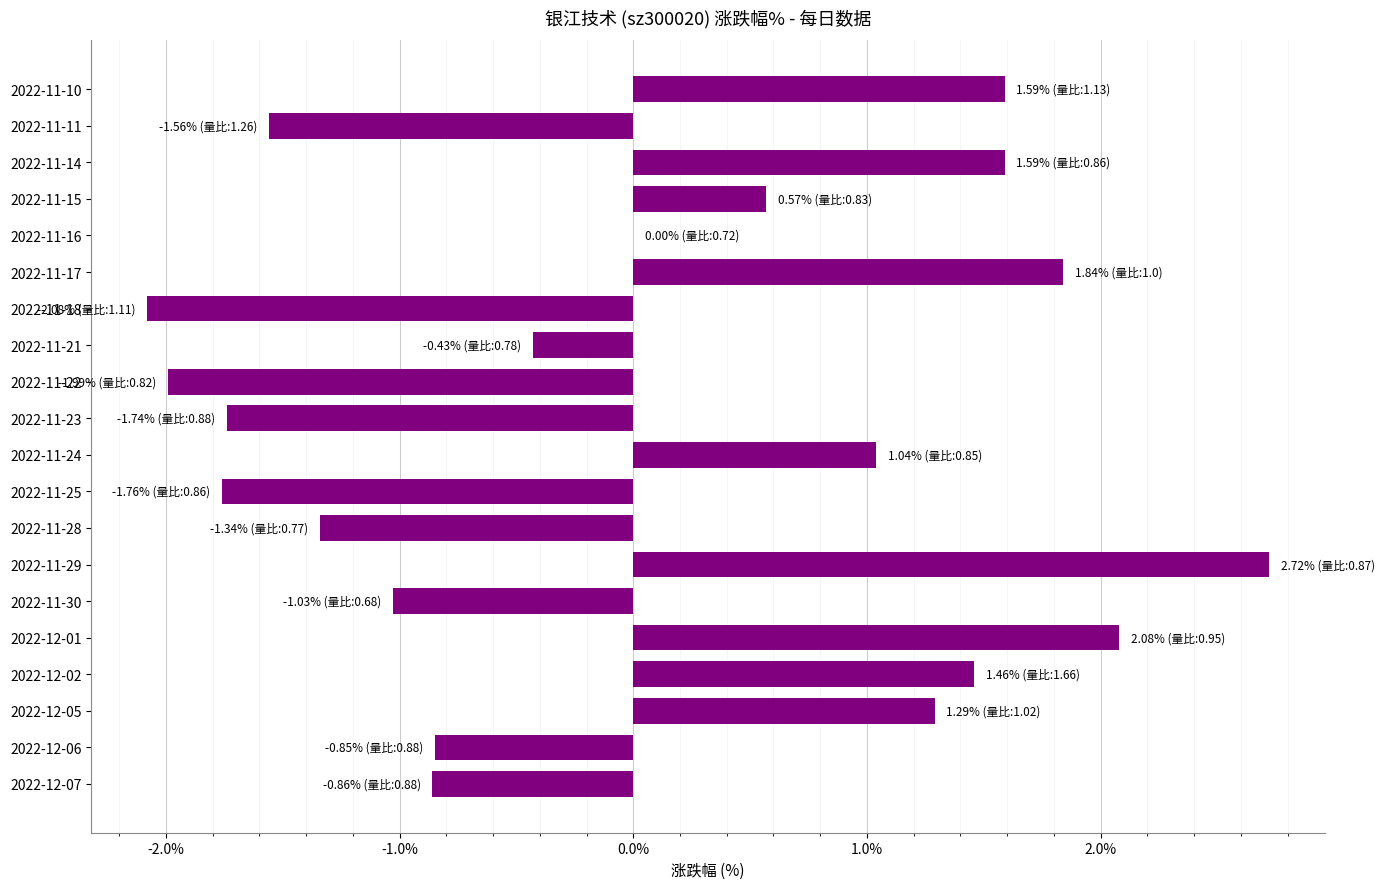

What is the sum of all values?

0.5